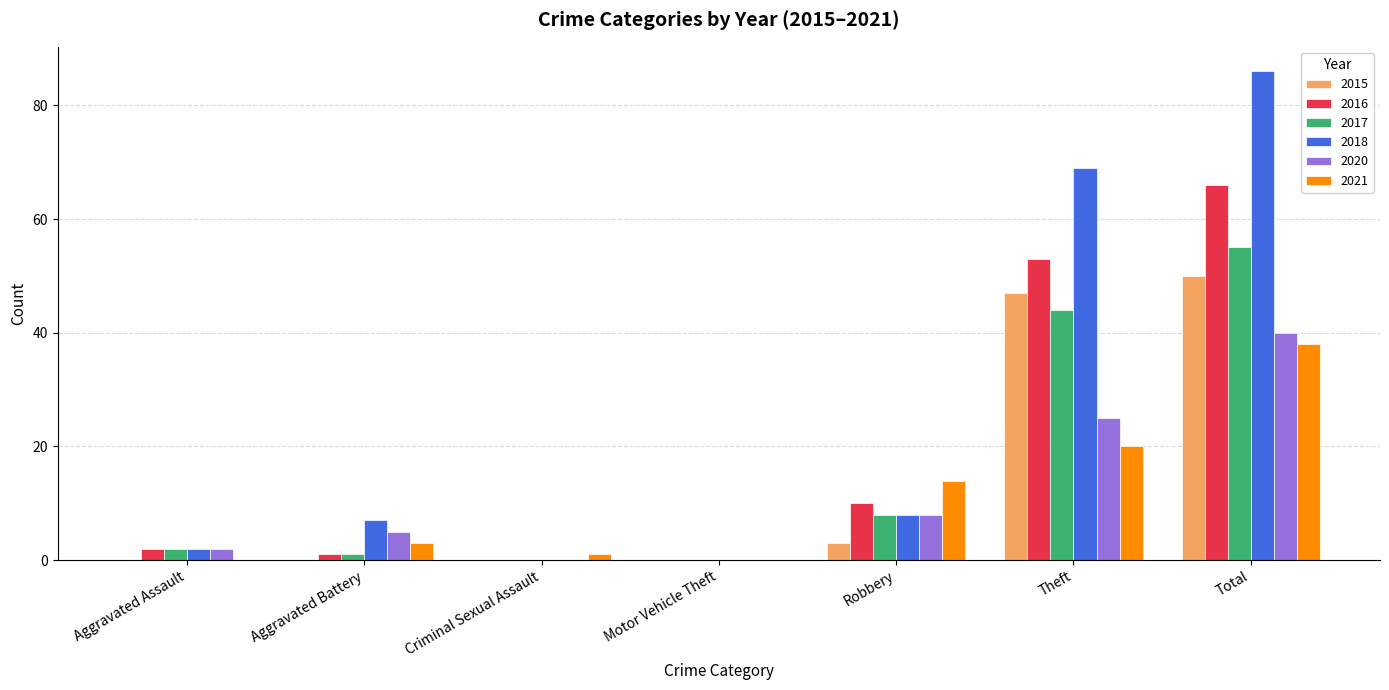

At which category is the sum across all series the highest?

Total